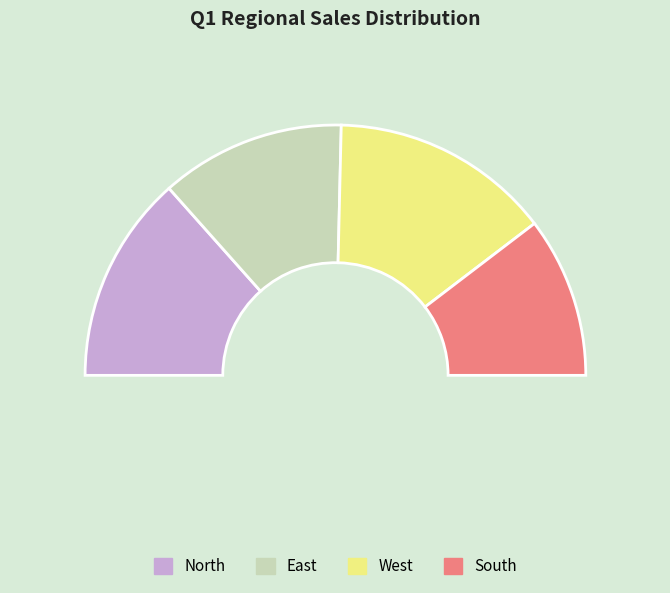

Does any single category account for the majority?

No